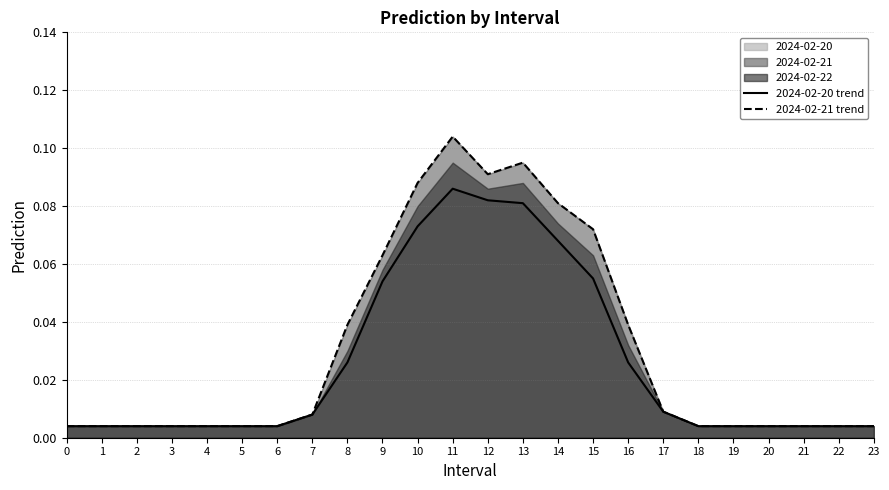

At 11, list the series in order from largest to smallest.

2024-02-21 line, 2024-02-20 line